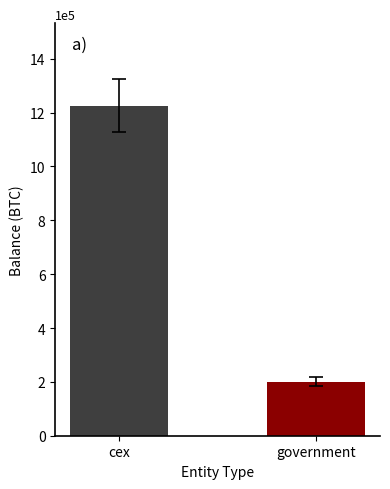

How many bars are there in total?

2